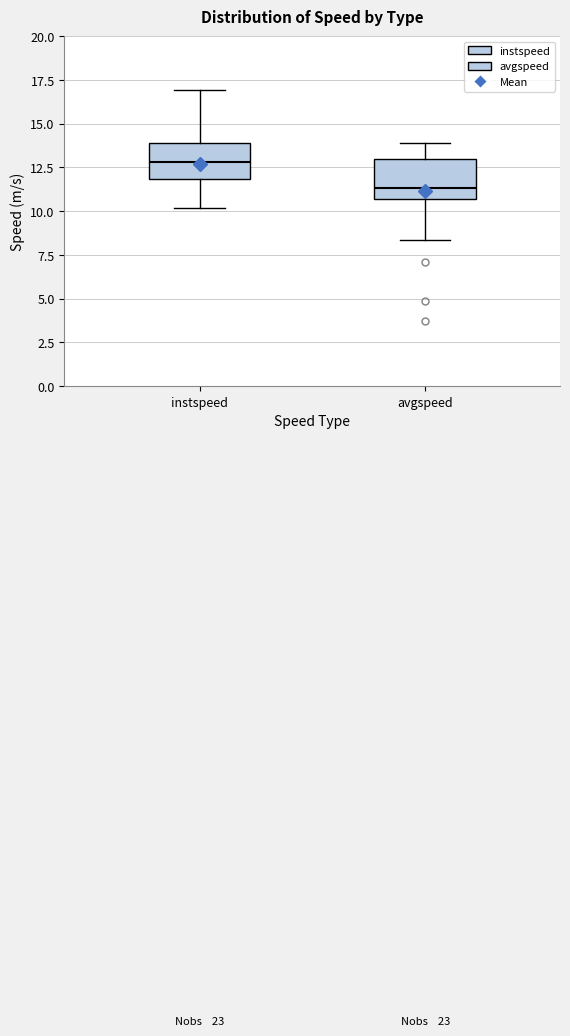

Reading left to right, read every box against the y-axis: the position of its median line, the range the box covers, and the ends of its whiskers. The values are not printed on the chart, so give them approximately, as read against the axis.

instspeed: median 13.0, box 12.0 to 14.0, whiskers 10.0 to 17.0
avgspeed: median 11.5, box 10.5 to 13.0, whiskers 8.5 to 14.0